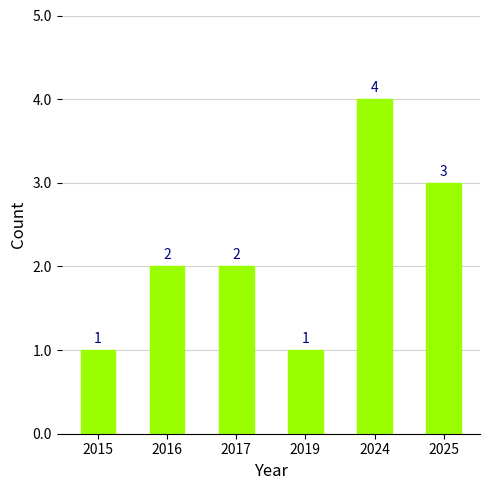

What is the difference between the maximum and minimum values?

3